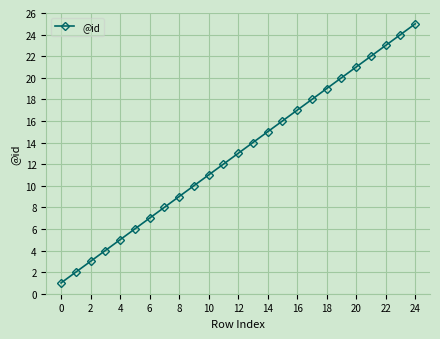

What is the difference between the second highest and second lowest values?

22